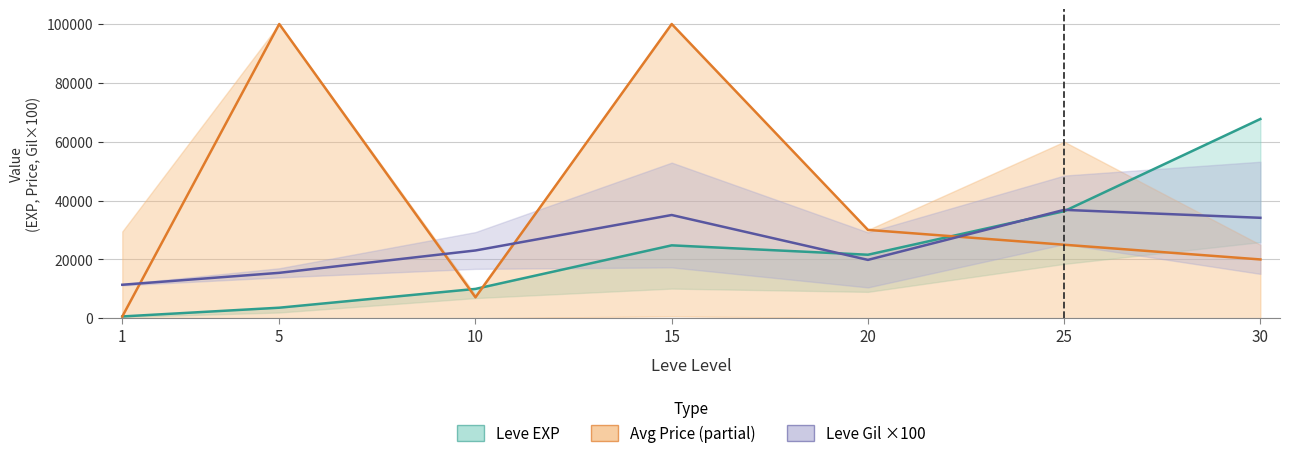

Reading left to right, what are all the values shown in this chart?

Leve EXP (mid): 630.0	3600.0	9990.0	24790.0	21600.0	36390.0	67730.0
currentAveragePrice: 595.5	100000.0	7125.8	100000.0	30042.0	25000.0	20000.0
Leve Gil (mid ×100): 11400.0	15450.0	23050.0	35100.0	19850.0	36850.0	34150.0